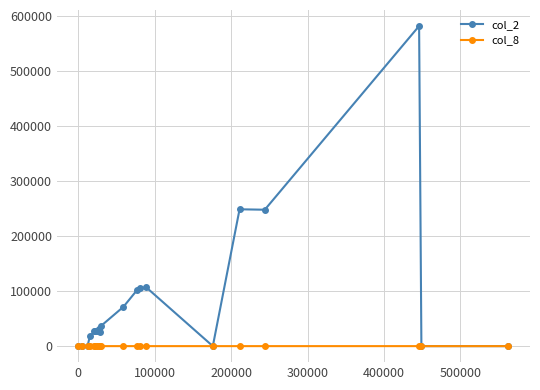

Which series has the widest spread of values?

col_2